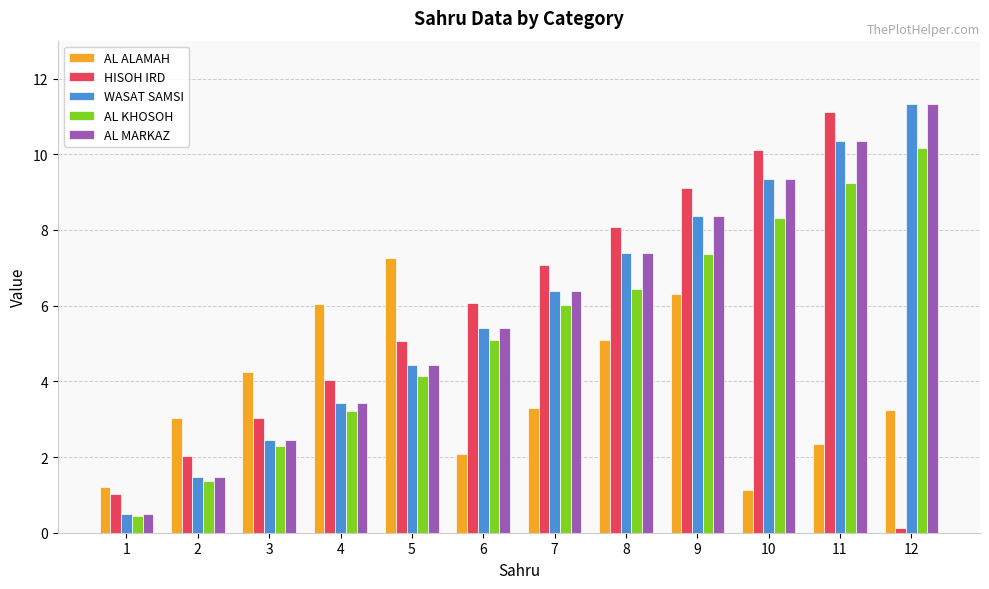

The value of HISOH IRD at 2 is 3.3. True or false?

False